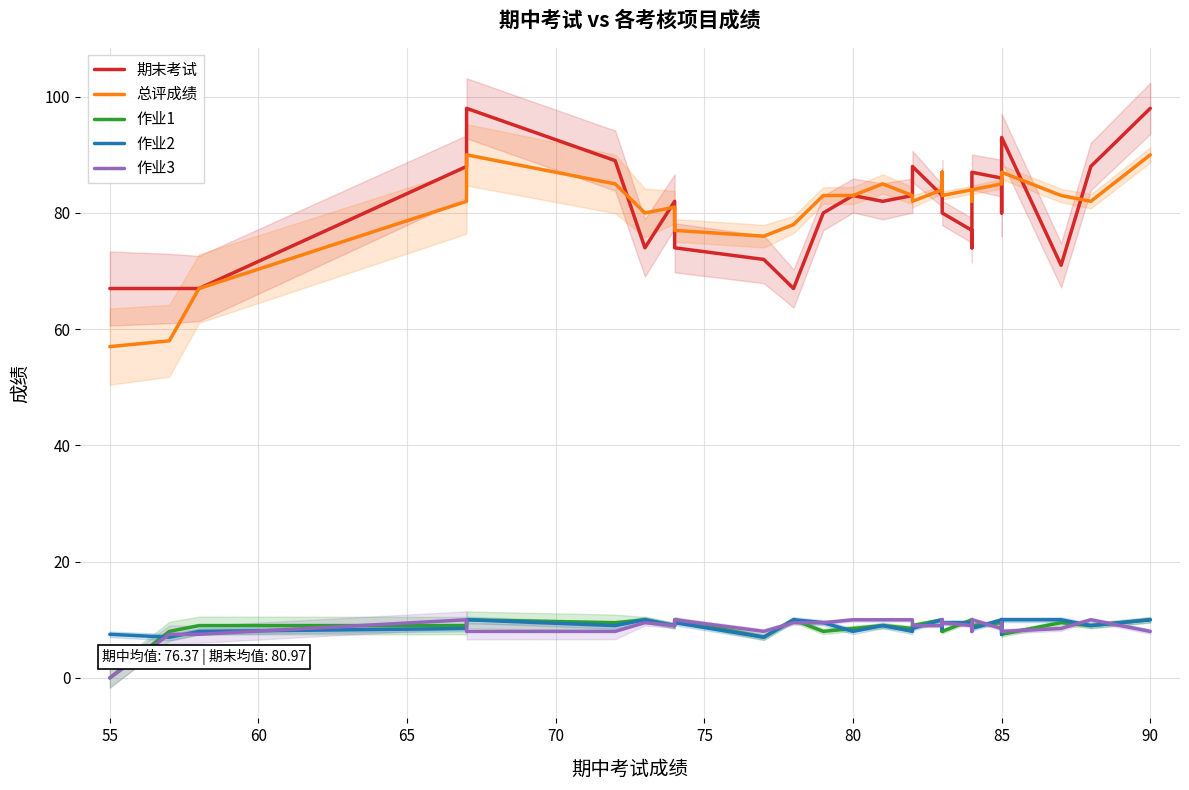

Is it true that 期末考试 equals 102.5 at 27?

False